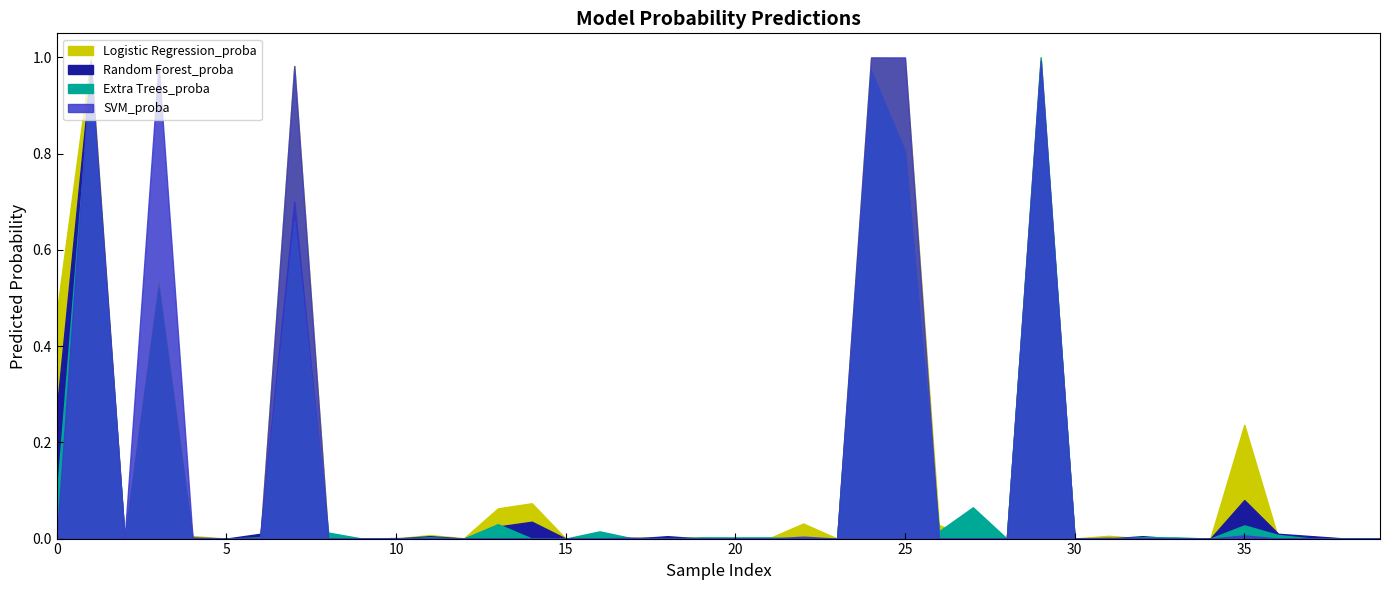

What is the sum of the Logistic Regression_proba values at 14 and 6?

0.1